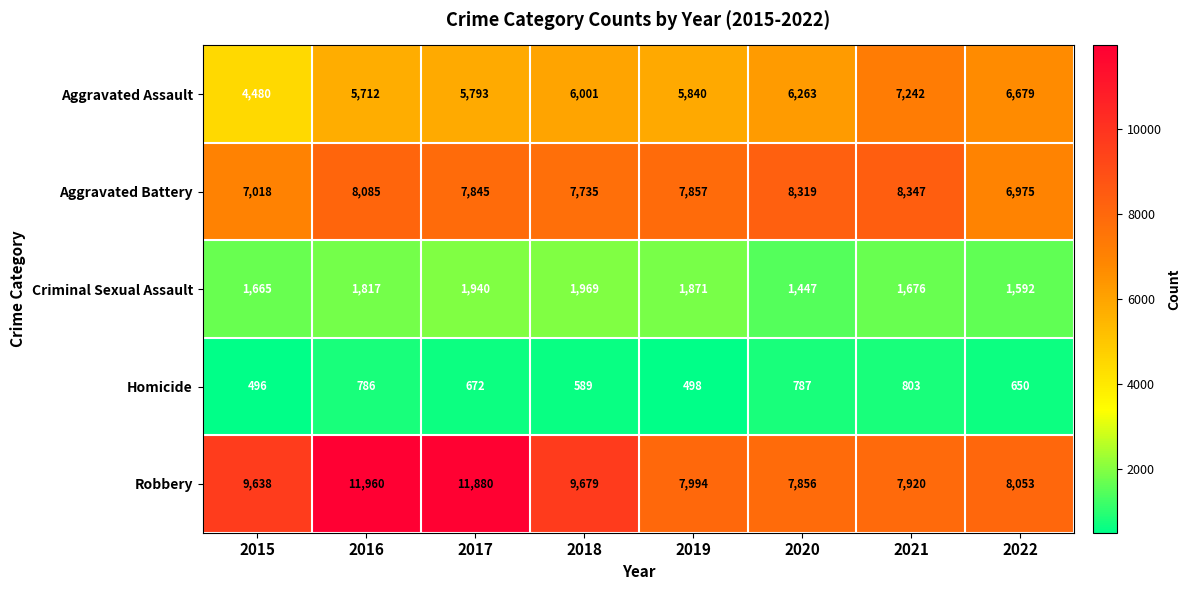

Rank the series at 2019 from highest to lowest value.

Robbery, Aggravated Battery, Aggravated Assault, Criminal Sexual Assault, Homicide